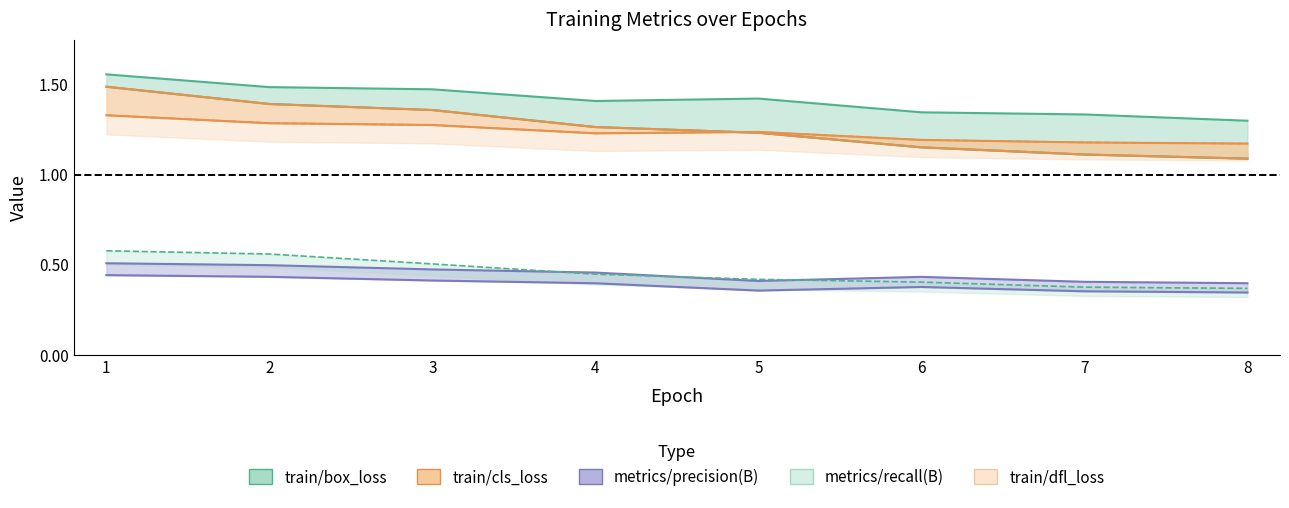

Between which two adjacent categories do train/dfl_loss and train/cls_loss first intersect?

4 and 5